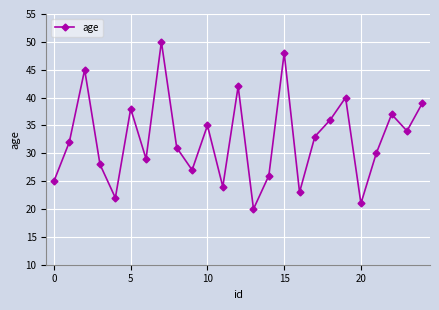

How many interior local peaks (higher than both neighbors) does the data have?

8